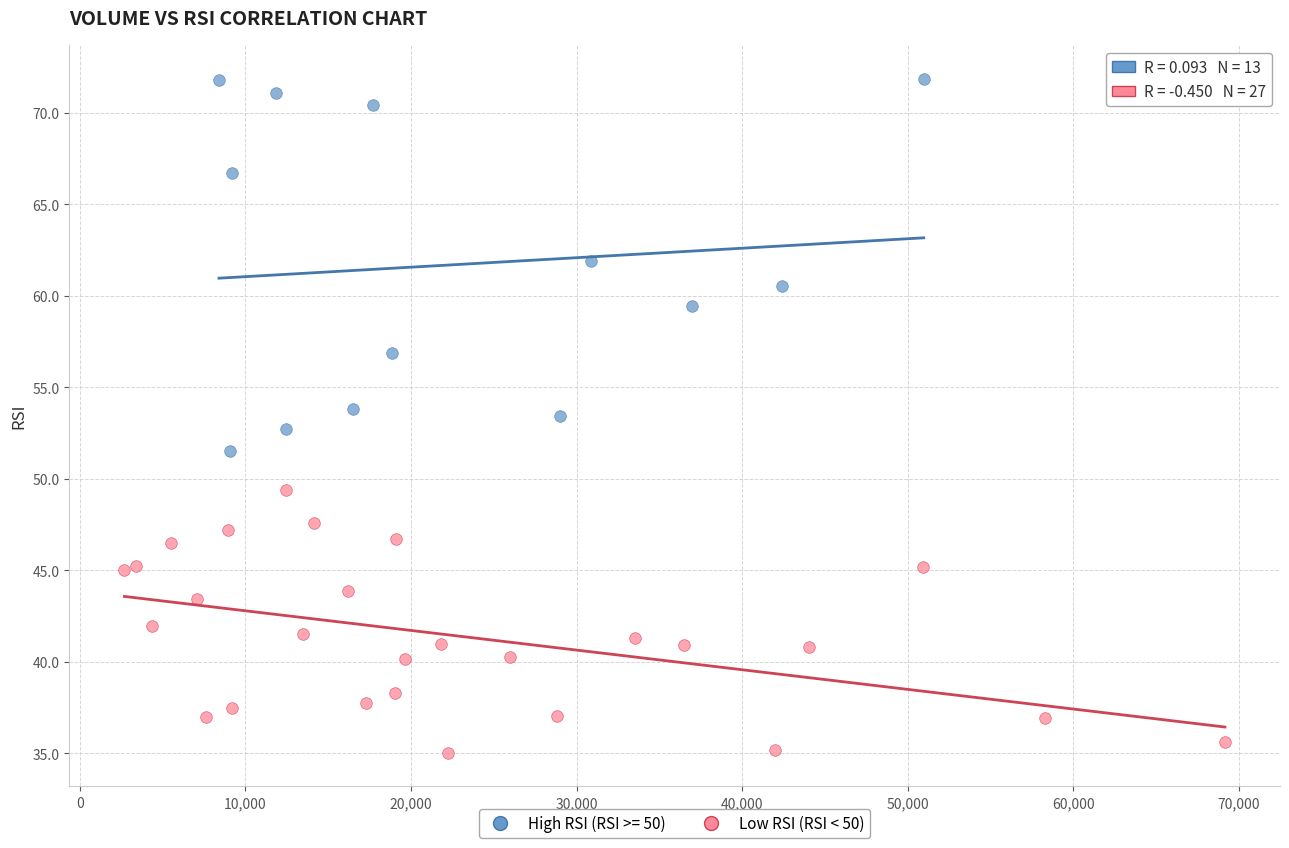

Which series reaches the maximum Y coordinate?

High RSI (RSI >= 50)